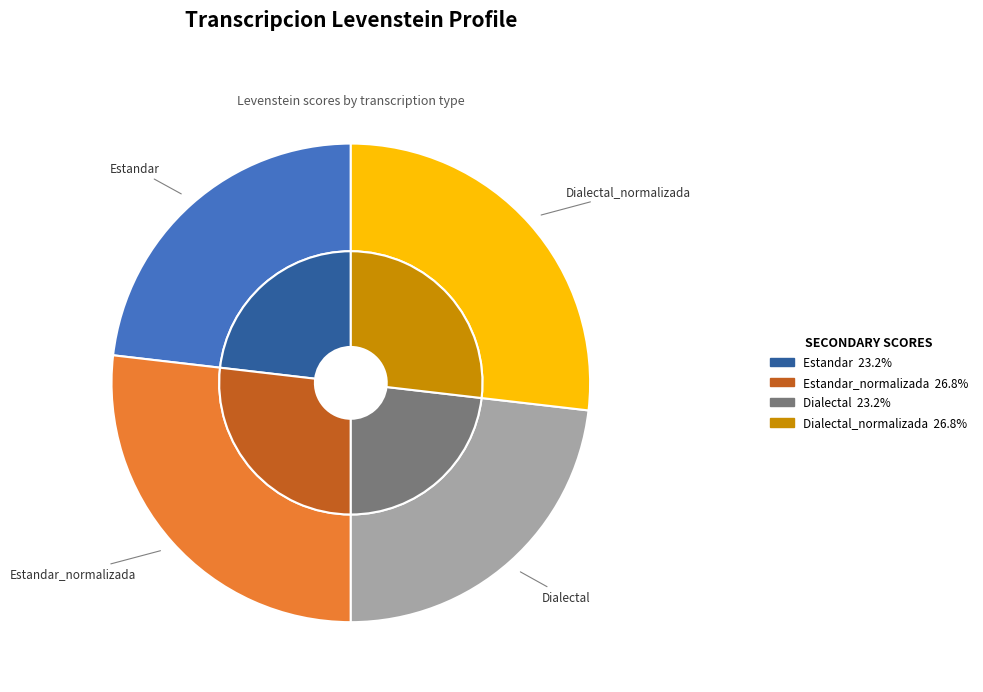

Is it true that Dialectal_normalizada is 21% of the pie?

False